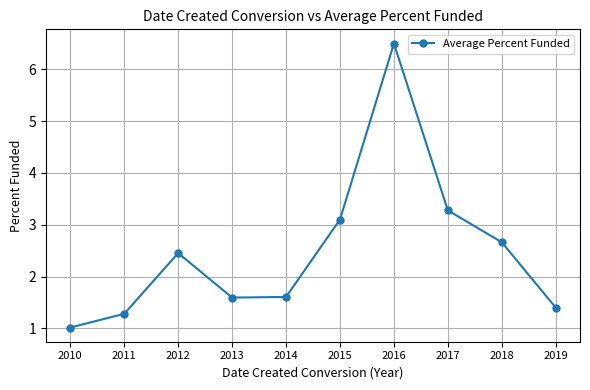

Reading left to right, list all the values displayed in this chart.

1.0	1.3	2.5	1.6	1.6	3.1	6.5	3.3	2.7	1.4